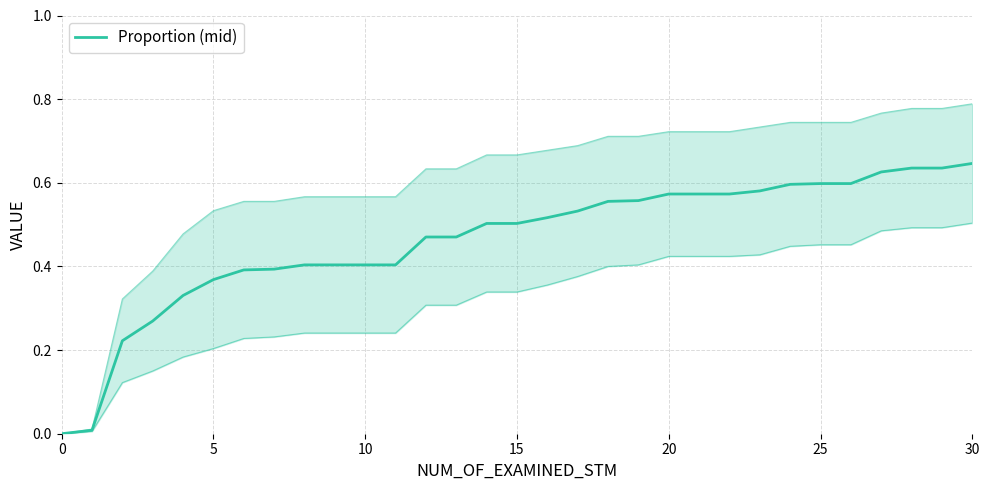

How many values are above zero?

30